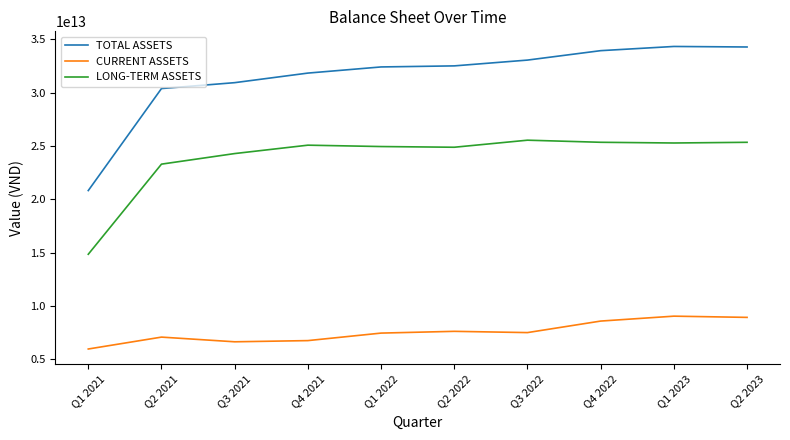

Is it true that TOTAL ASSETS equals 20817328776076 at Q1 2021?

True